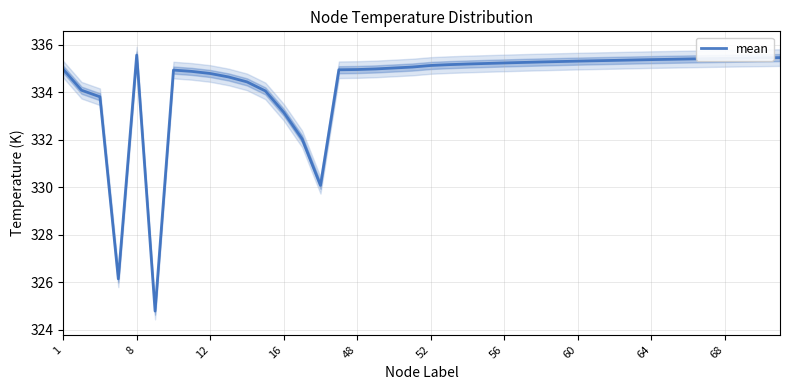

Is it true that the value at 26 is 335.3?

True